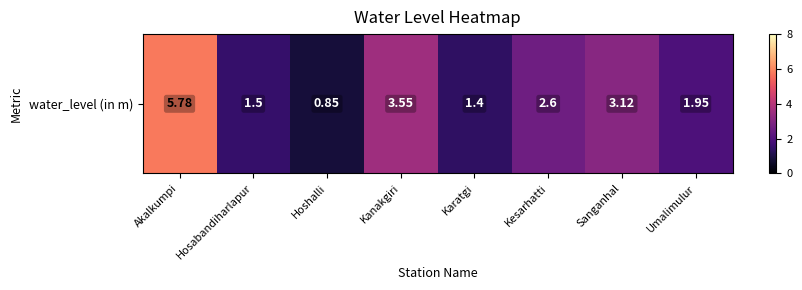

List the labels in order of value, largest first.

Akalkumpi, Kanakgiri, Sanganhal, Kesarhatti, Umalimulur, Hosabandiharlapur, Karatgi, Hoshalli